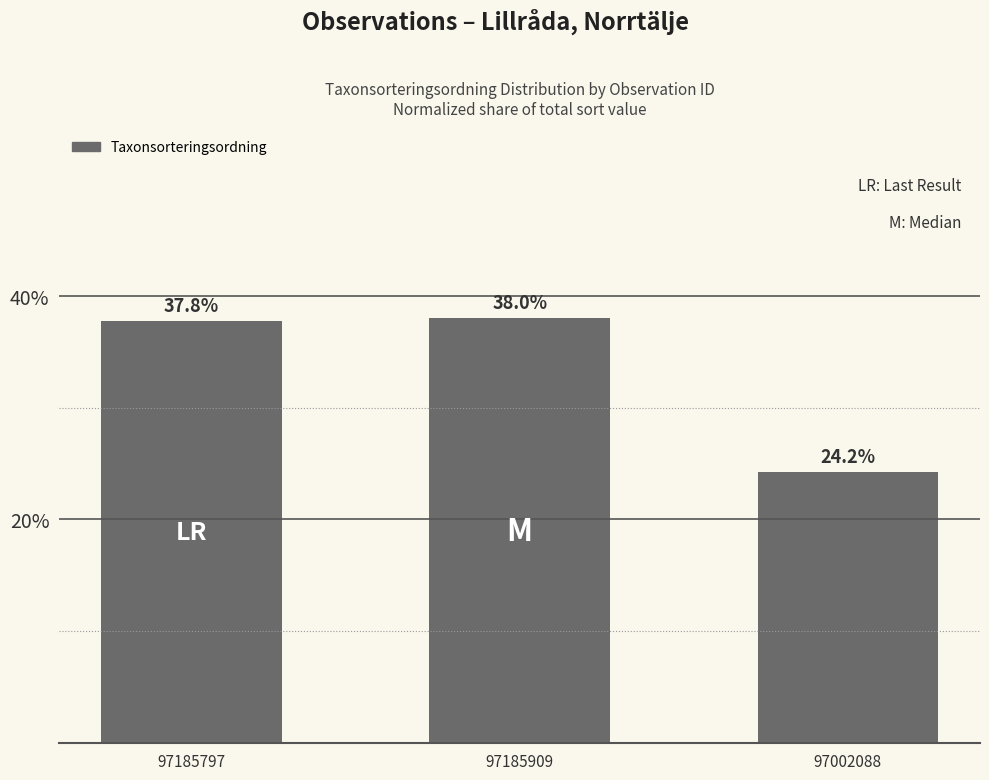

What position from the left is 97185797?

1